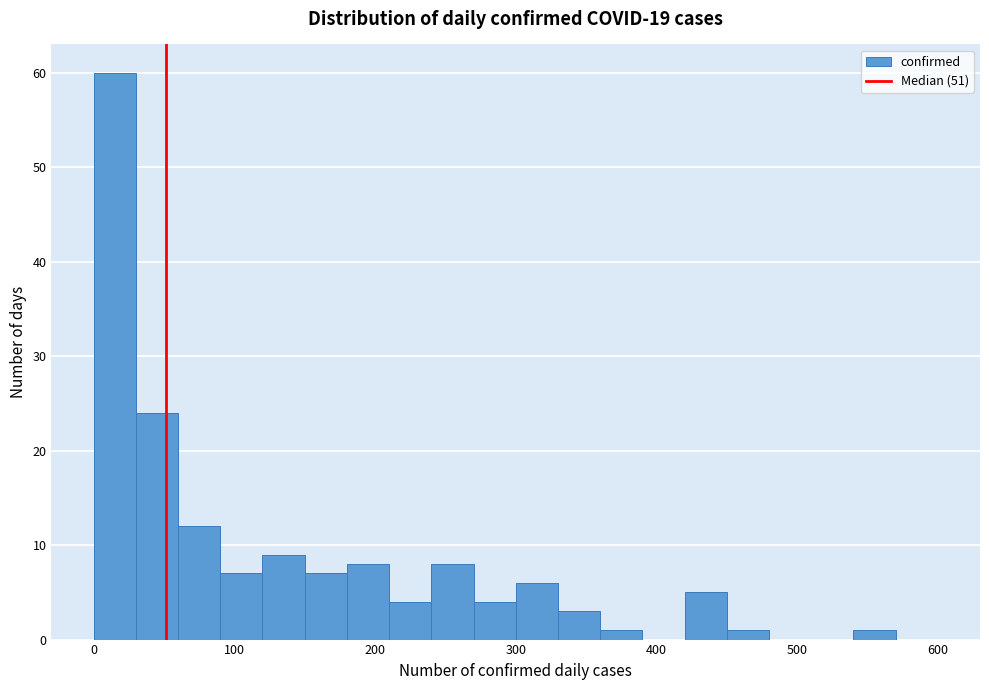

Around what value on the x-axis is the tallest bar? Give the approximate position of its centre, as read against the axis.

20